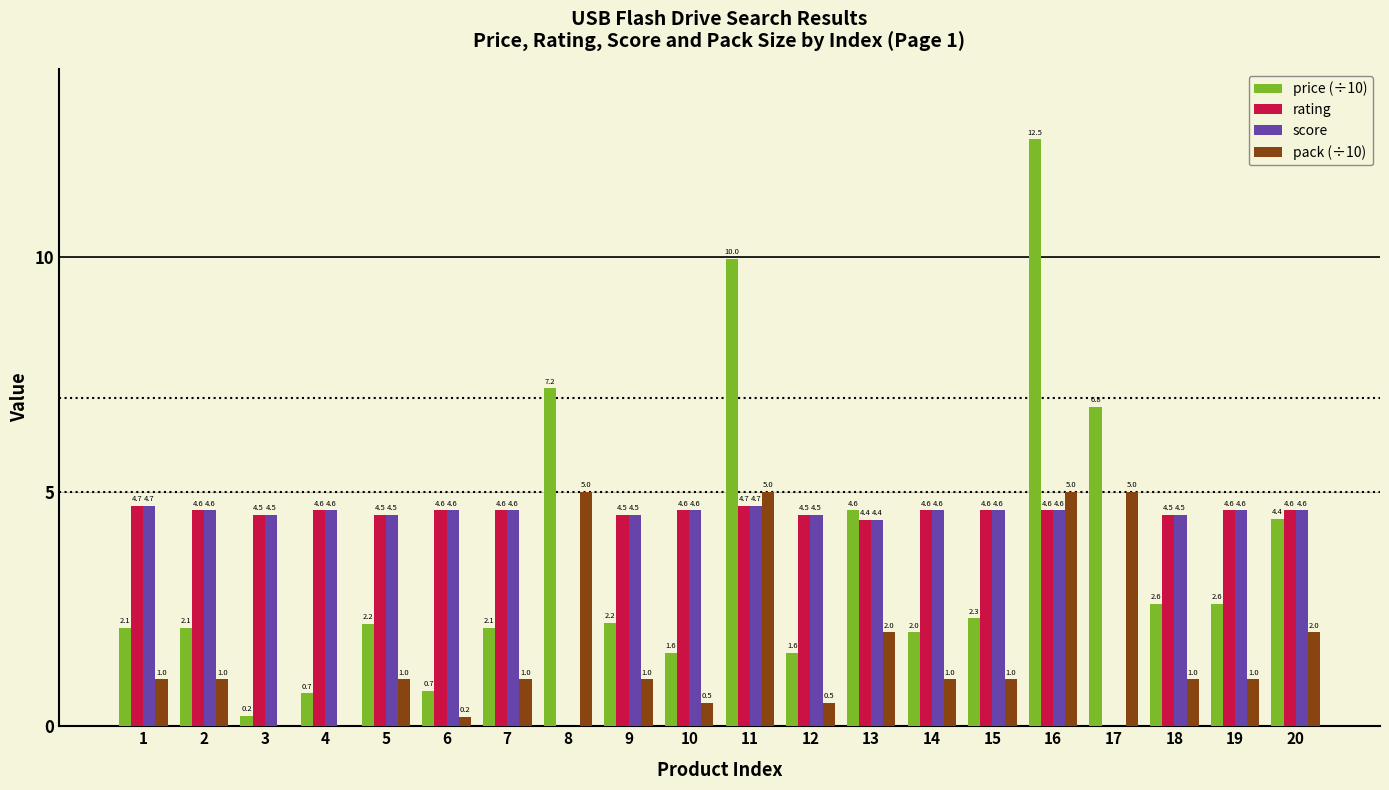

The value of rating at 3 is 2.4. True or false?

False